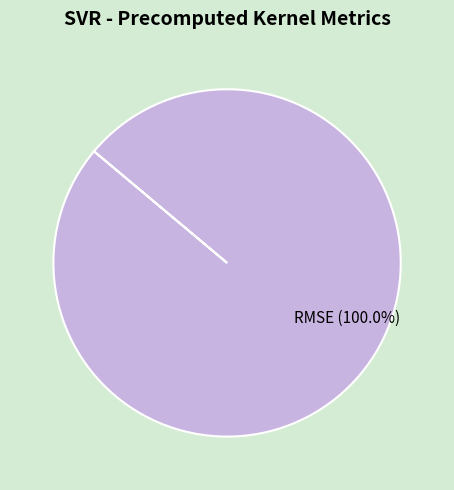

Is there a majority slice in this chart?

Yes